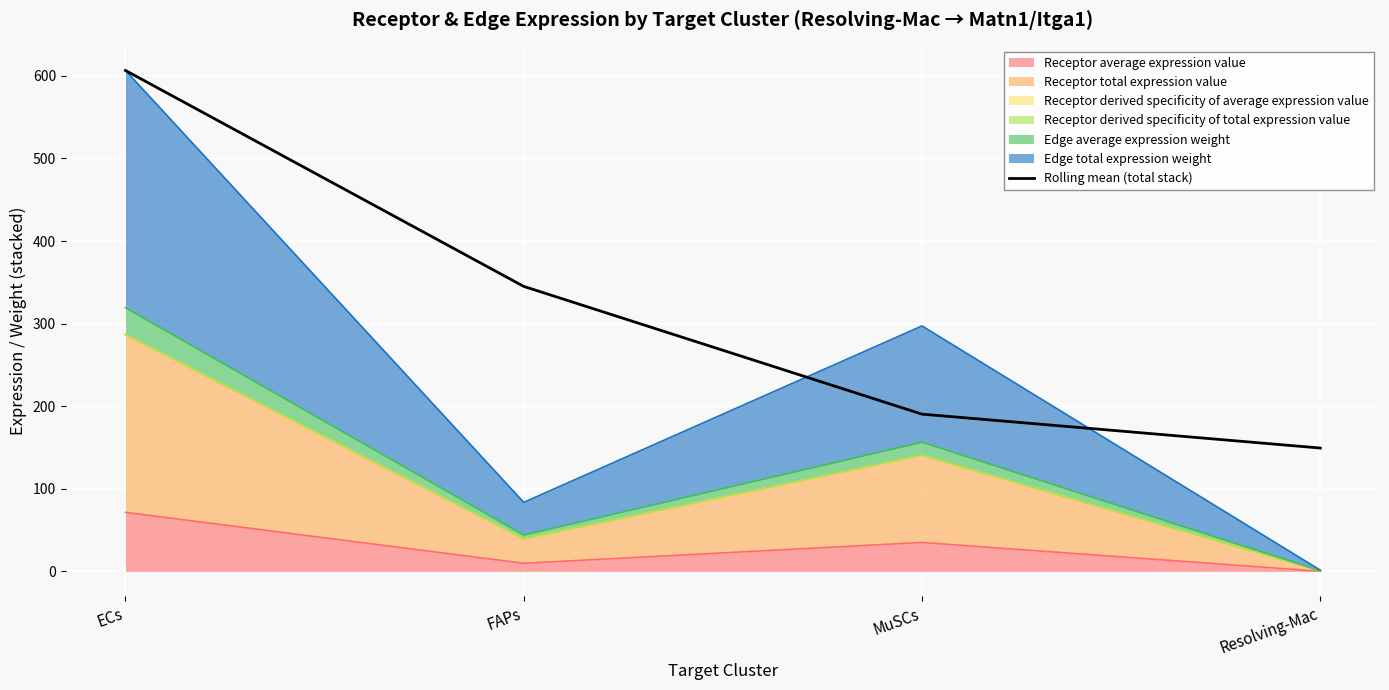

At which category does the chart reach its minimum across all series?

Resolving-Mac